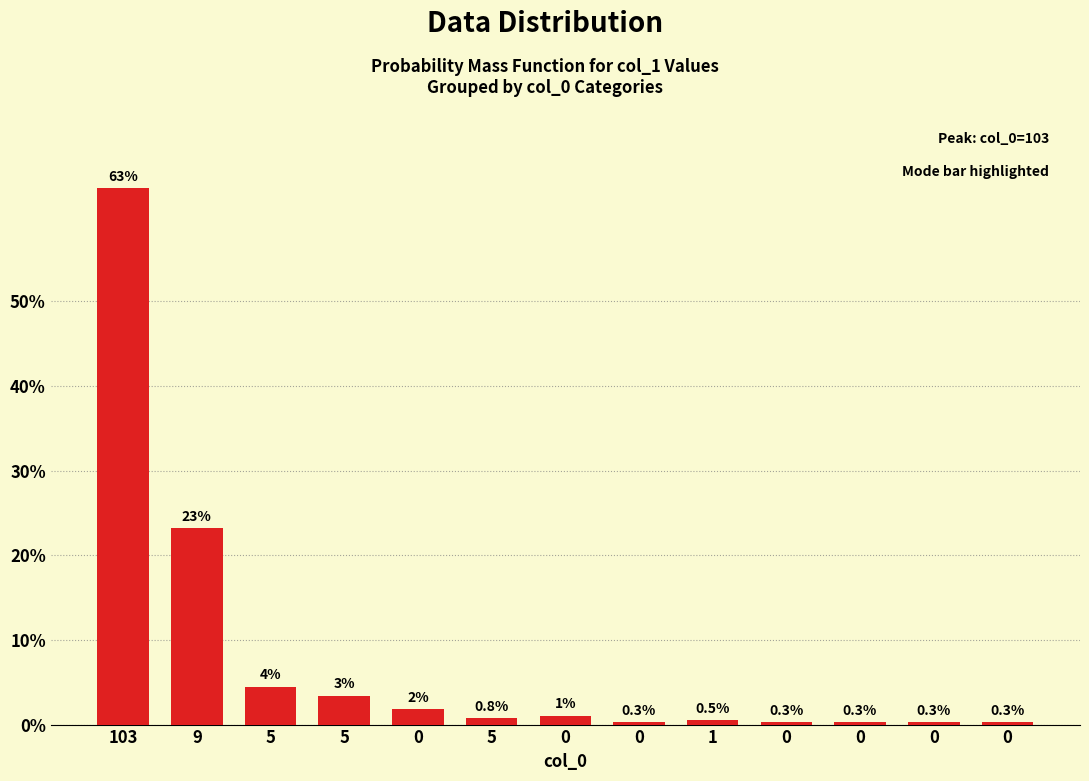

Reading right to left, list all the values displayed in this chart.

0=0.3	0=0.3	0=0.3	0=0.3	1=0.5	0=0.3	0=1.1	5=0.8	0=1.8	5=3.4	5=4.5	9=23.2	103=63.3